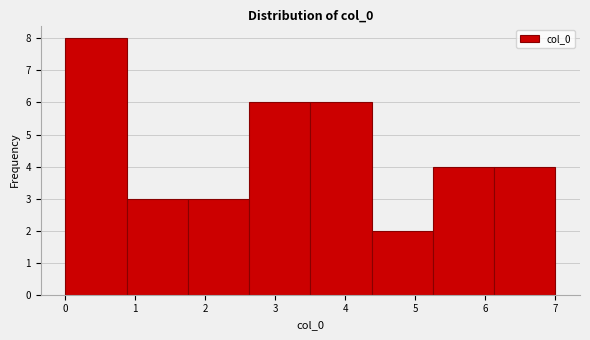

Reading left to right, list every bar in this chart as the range it spans on the x-axis followed by its height. Neither the bar edges nor the heights are printed on the chart, so give them approximately, as read against the axes.

0.0 to 0.9: 8
0.9 to 1.8: 3
1.8 to 2.6: 3
2.6 to 3.5: 6
3.5 to 4.4: 6
4.4 to 5.3: 2
5.3 to 6.1: 4
6.1 to 7.0: 4